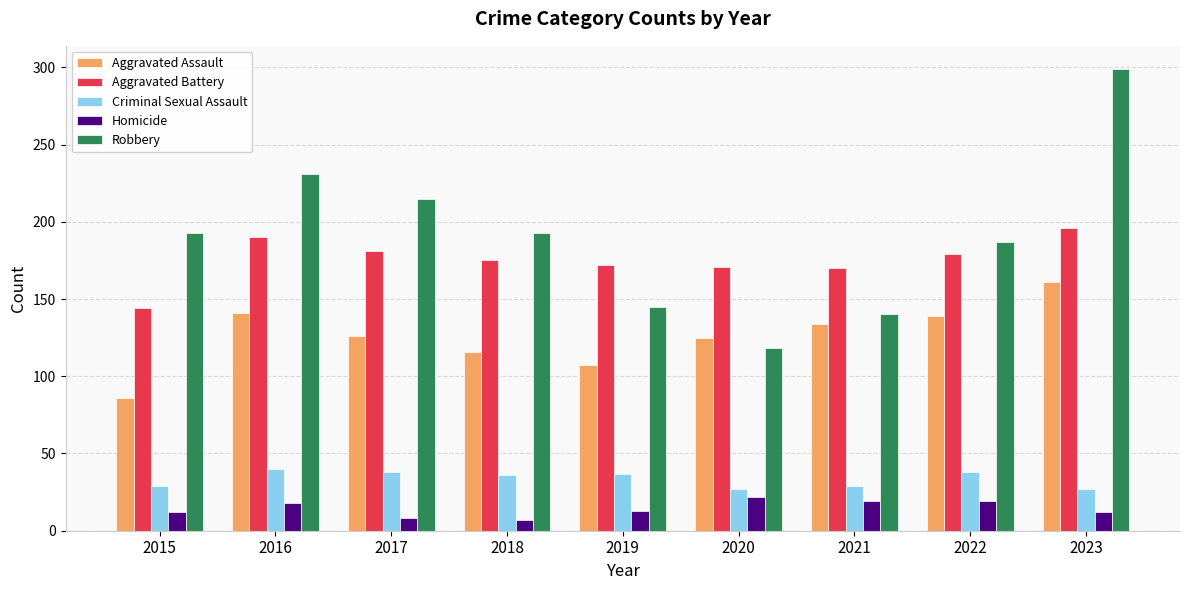

What is the spread (max minus min) of values at 2015?

181